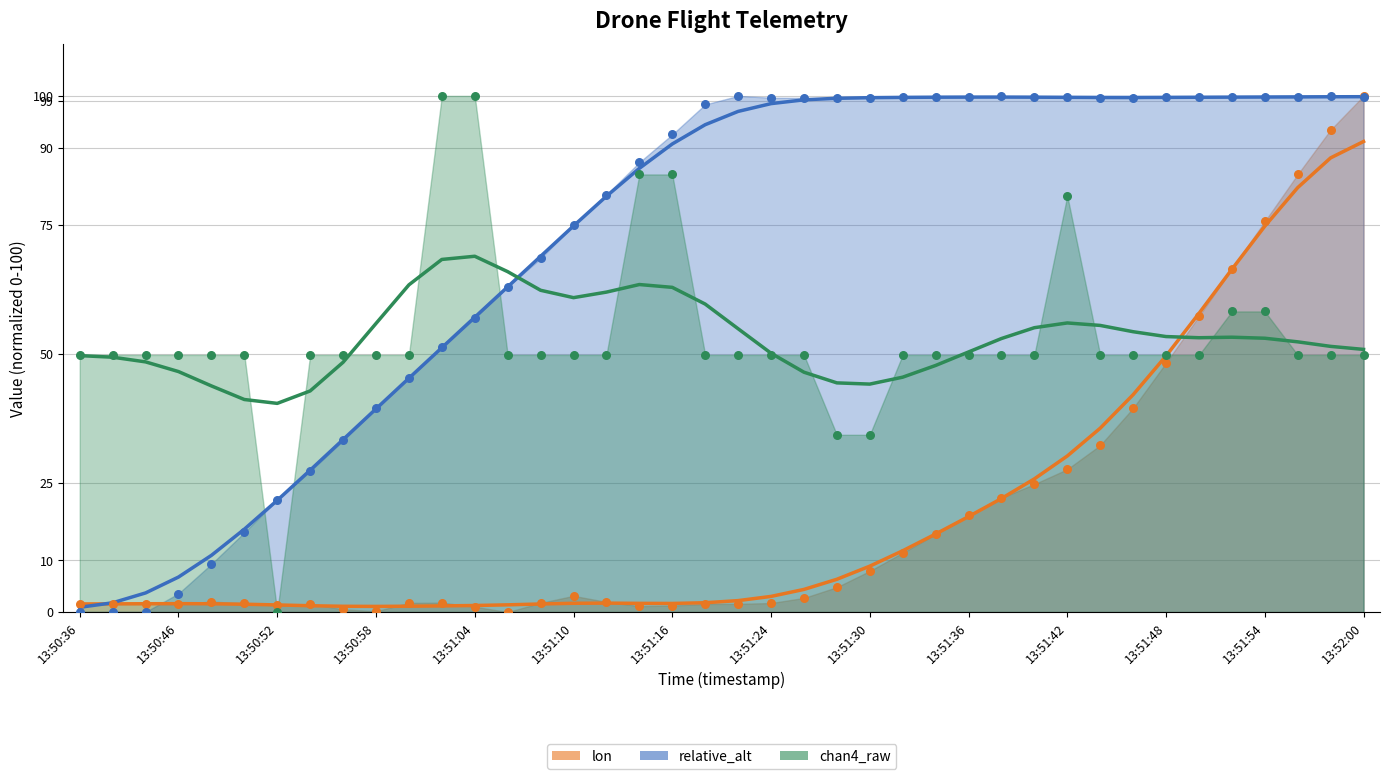

Which series has the largest Y range (max minus min)?

relative_alt